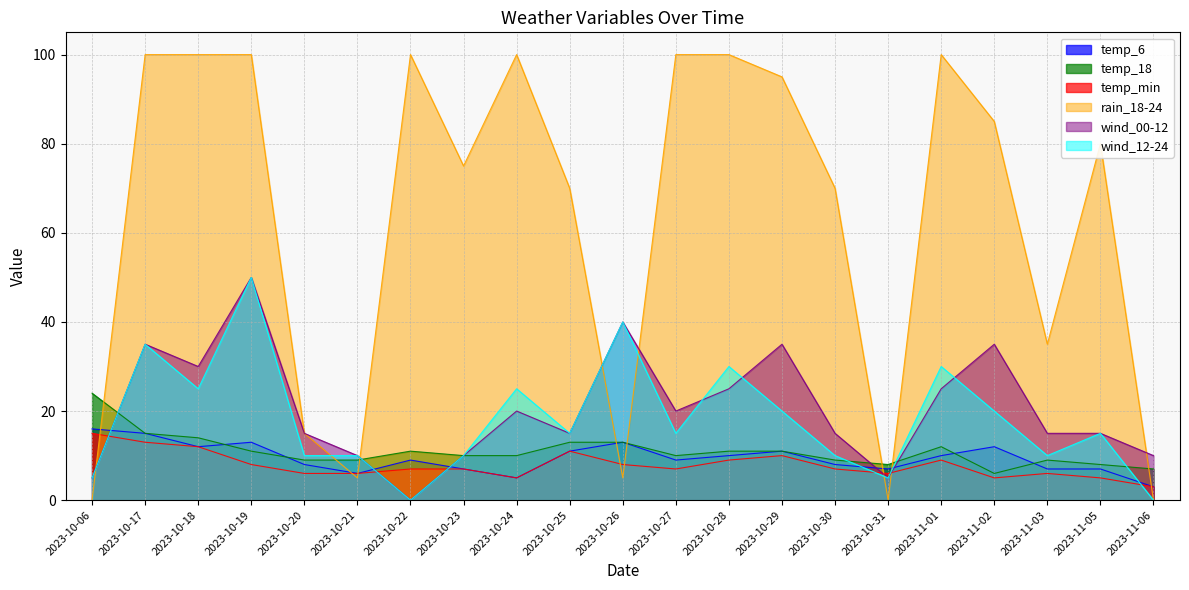

What value does the rain_18-24 series have at 2023-10-23, to the nearest 10?

80